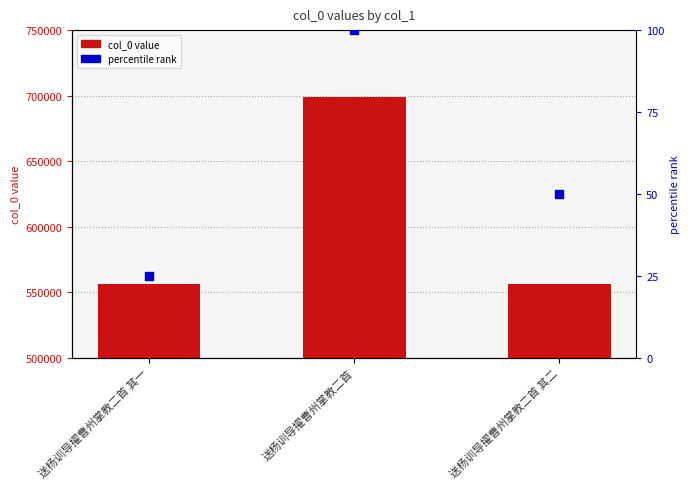

At how many categories does at least one series exceed 605891?

1